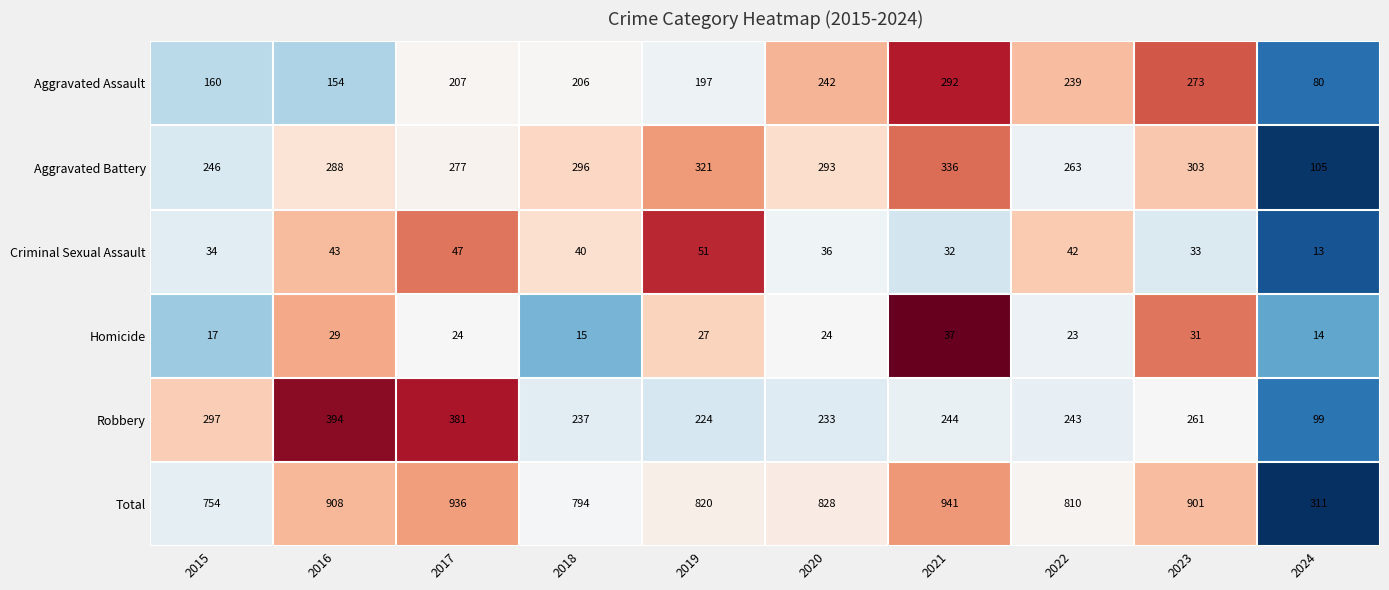

What value does the Homicide series have at 2022, to the nearest 10?

20